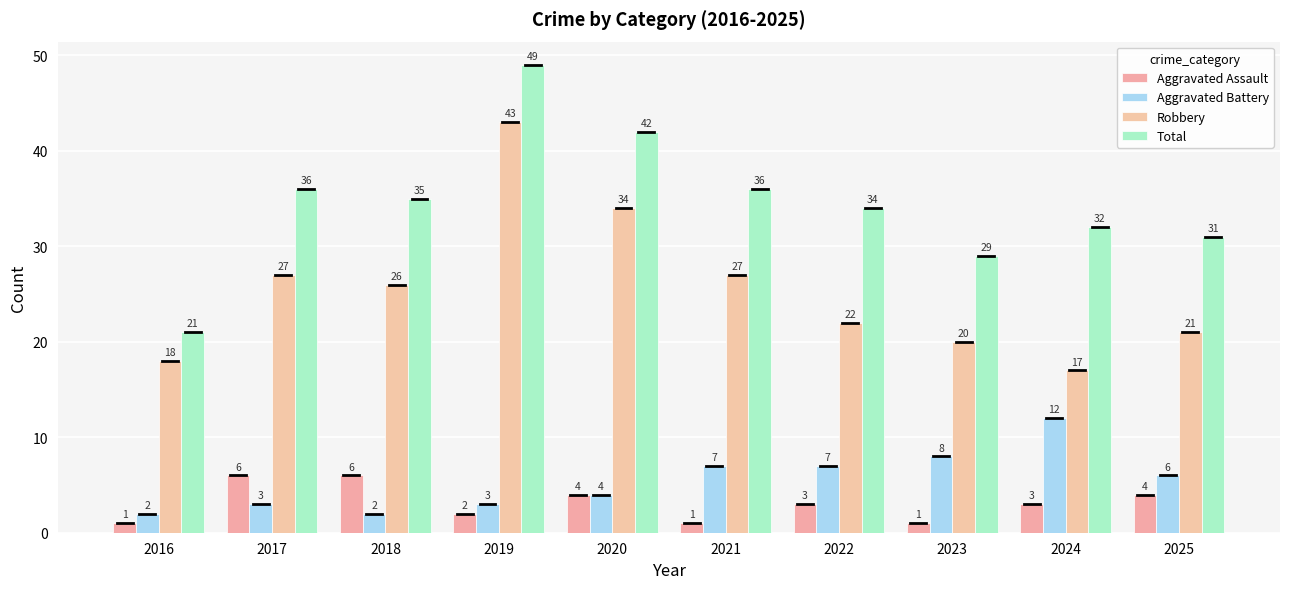

What is the sum of the Aggravated Battery values at 2021 and 2017?

10